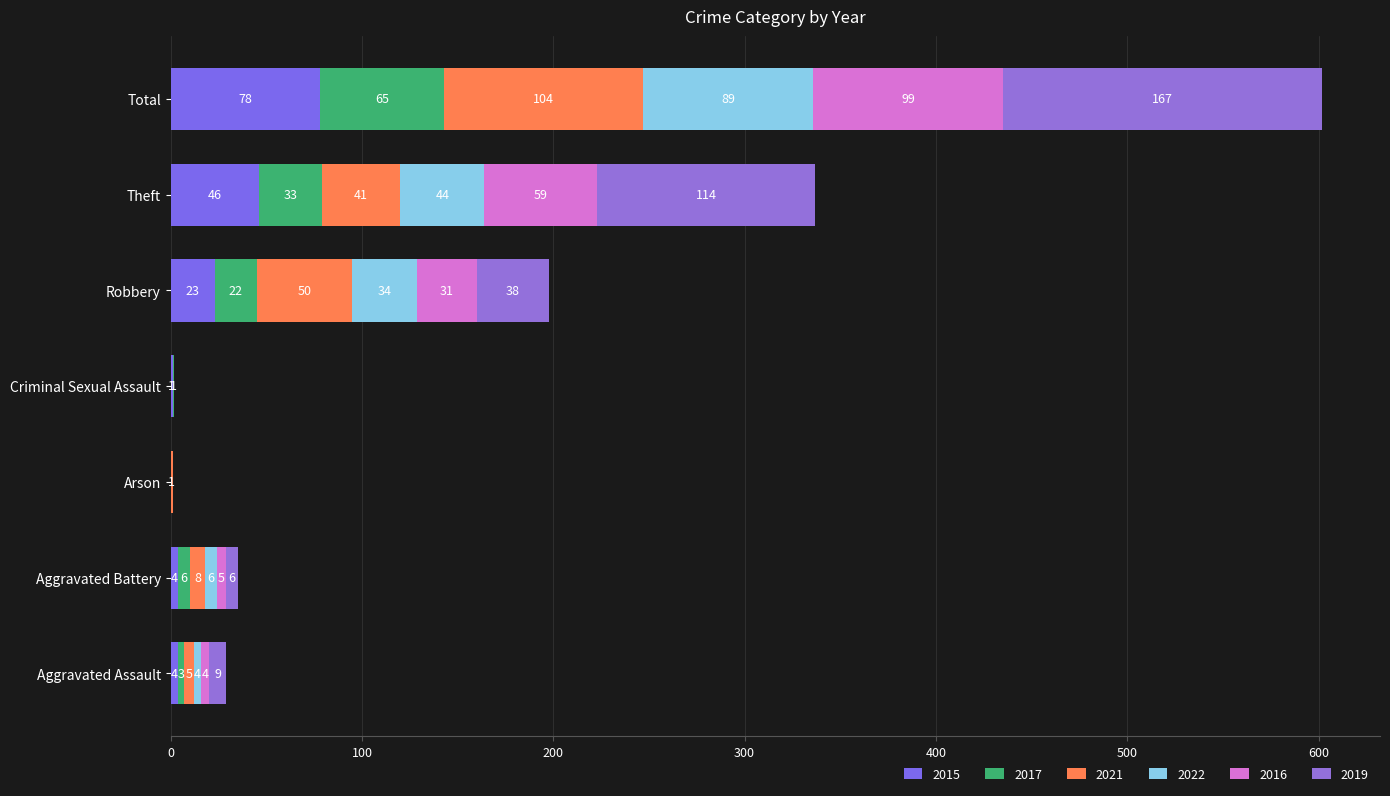

The 2019 series shows 50 at Criminal Sexual Assault. True or false?

False